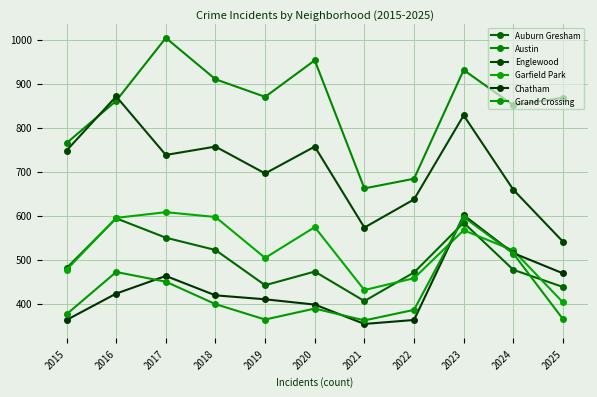

What is the highest value of the Englewood series?

871